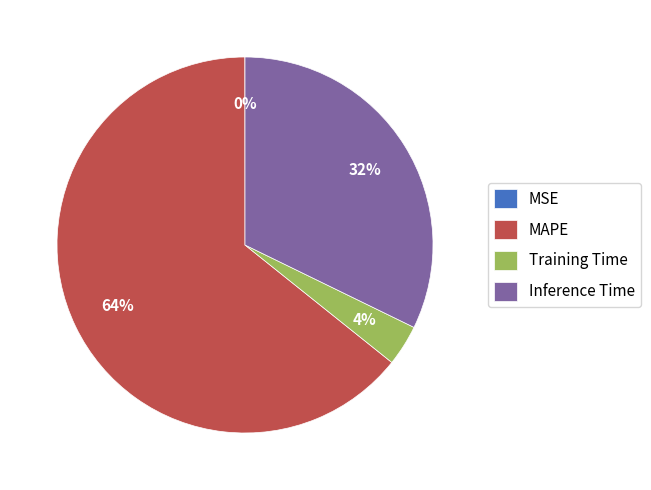

Which category has the biggest portion of the pie?

MAPE